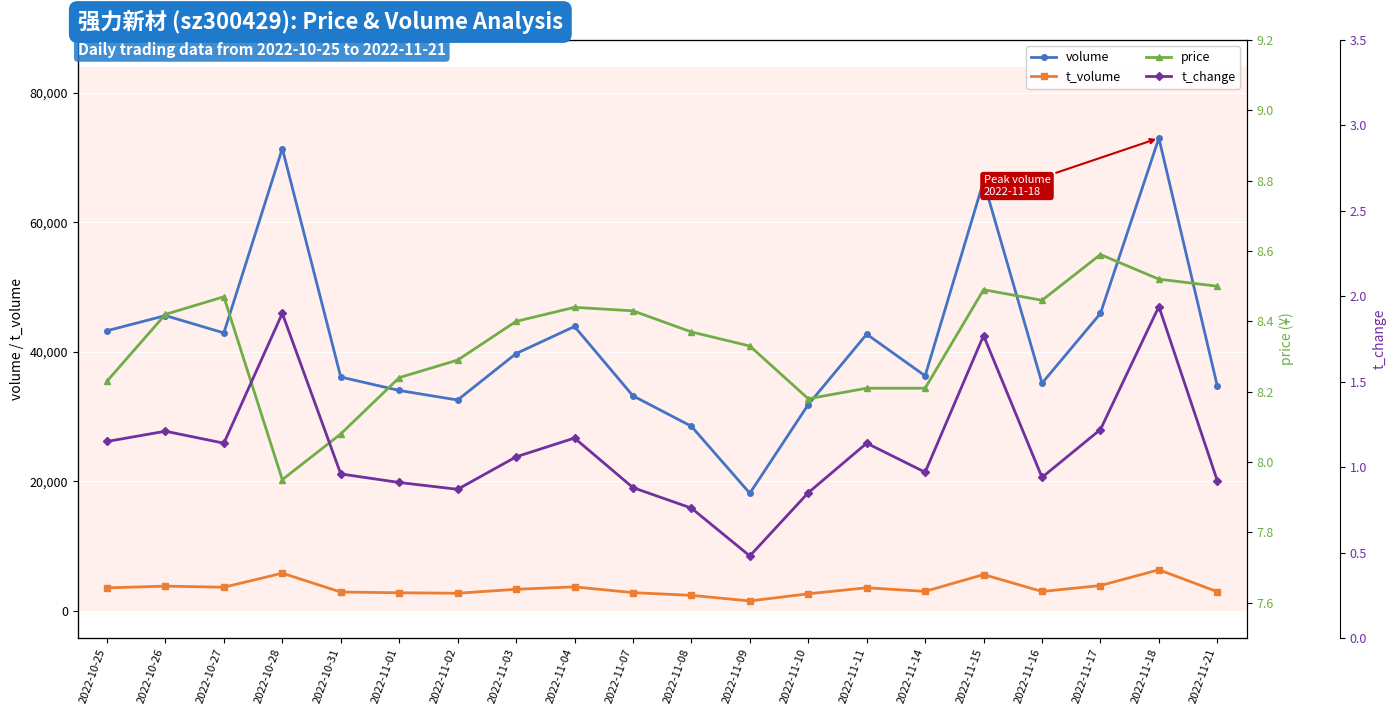

What is the difference between the t_volume values at 2022-11-08 and 2022-11-11?

1172